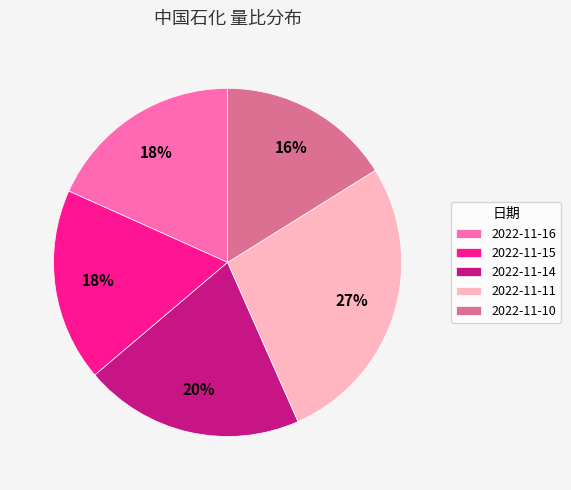

To the nearest percent, what portion does 2022-11-16 represent?

18%